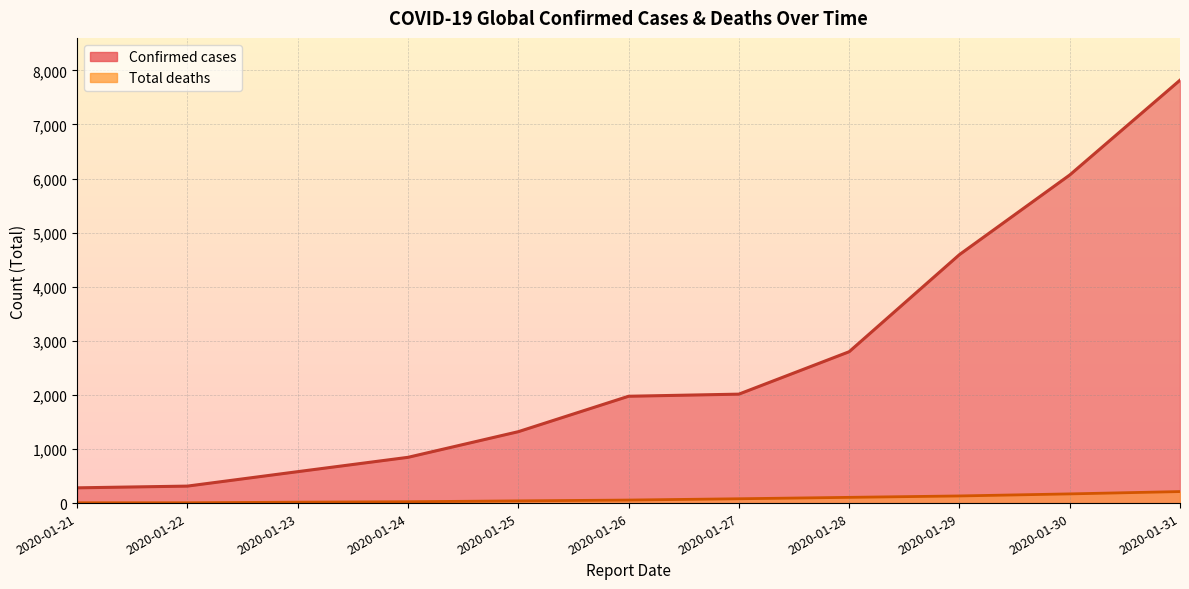

At which label does Total deaths first exceed 56?

2020-01-27